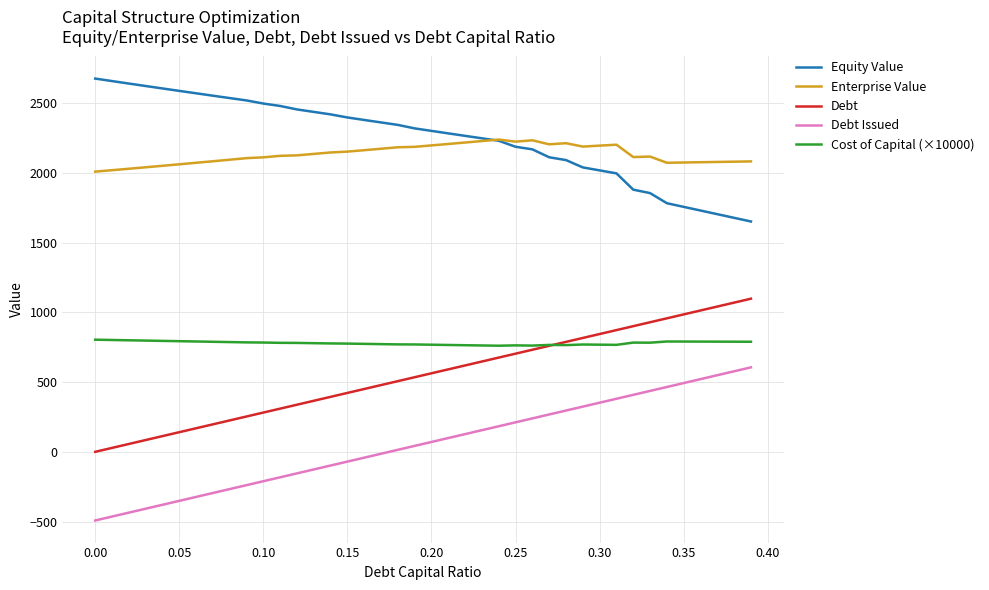

List the series in order of their peak value, lowest first.

Debt Issued, Cost of Capital (×10000), Debt, Enterprise Value, Equity Value